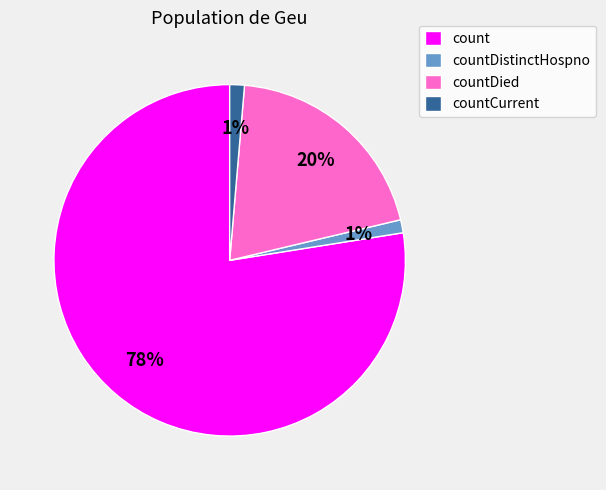

How many slices are in this pie chart?

4